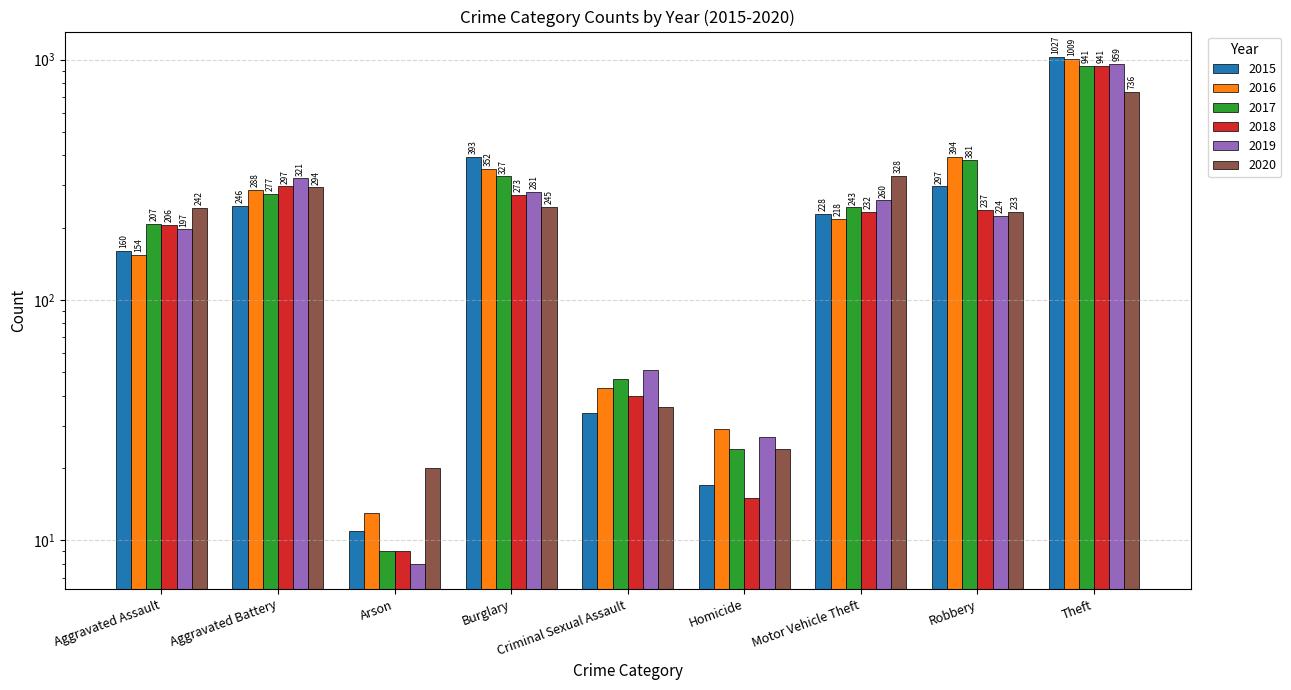

What is the difference between the maximum and minimum values in the 2016 series?

996